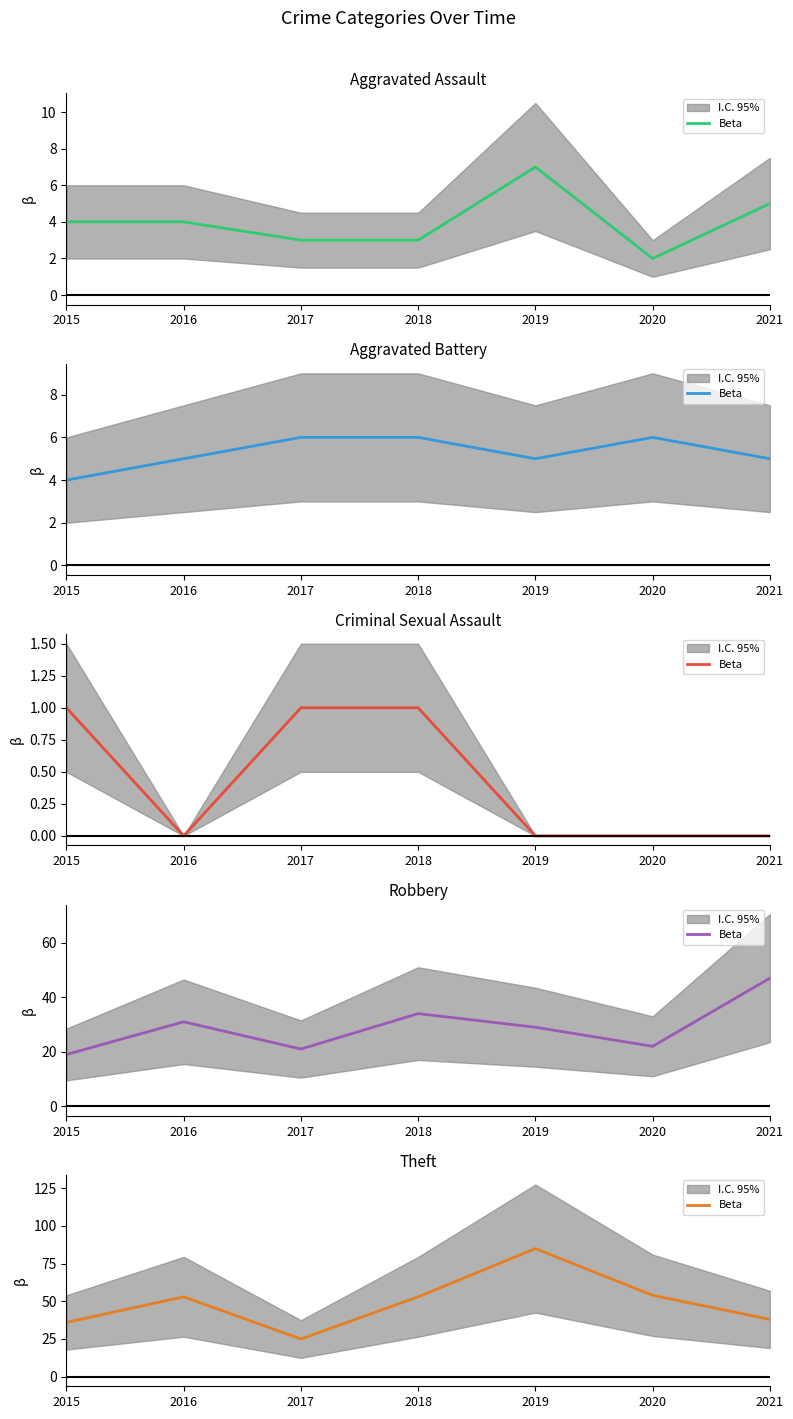

The chart shows a value of 53 at 2016. True or false?

True